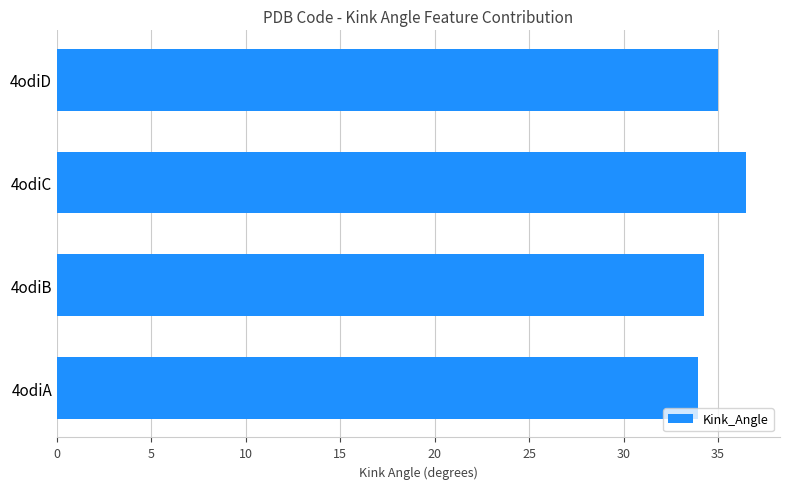

Reading bottom to top, extract all data points from this chart.

4odiA=33.9	4odiB=34.2	4odiC=36.5	4odiD=35.0